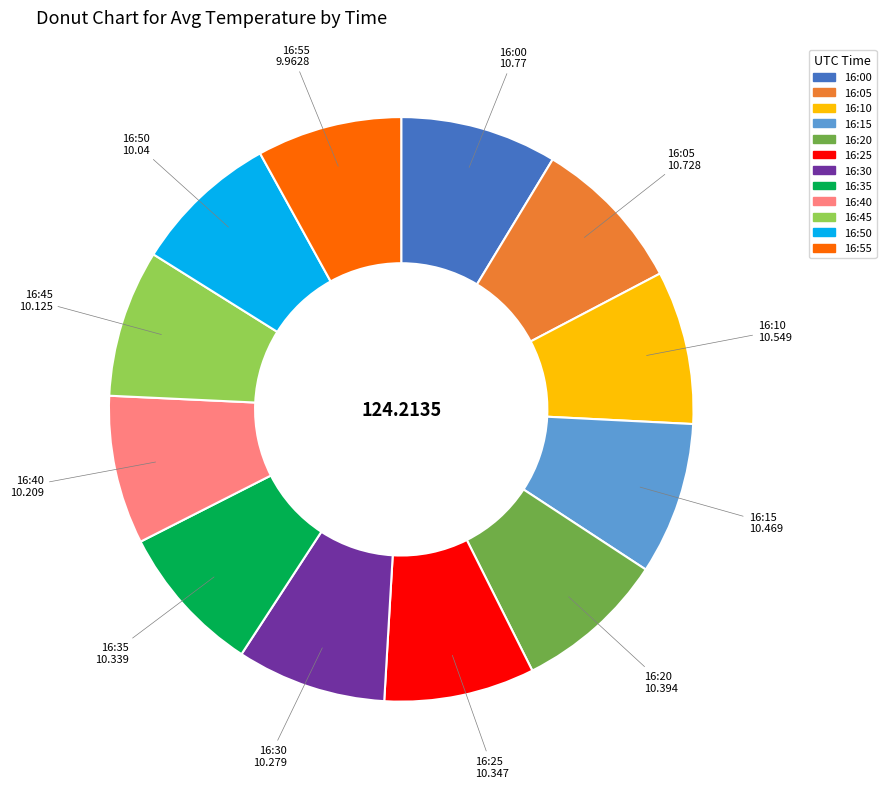

Approximately how many times larger is the value at 16:05 compared to 16:45?

1.1